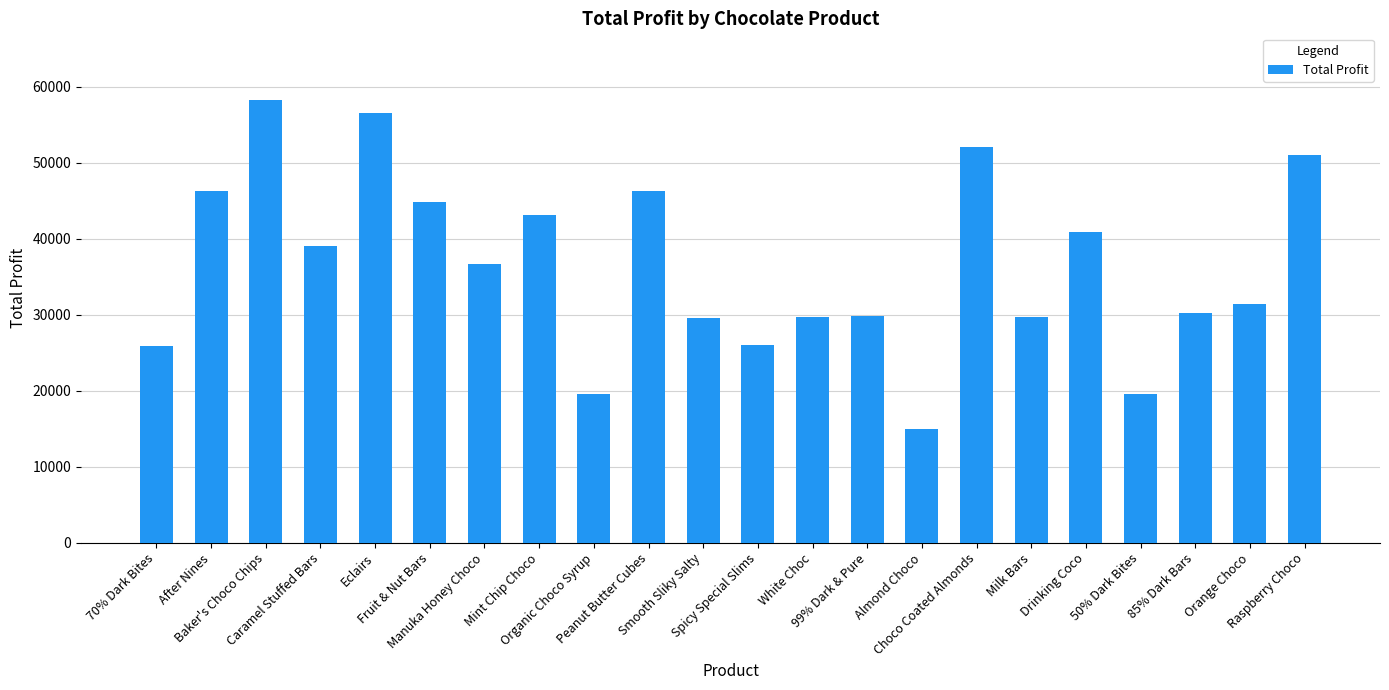

True or false: the data shows 29721.3 at Milk Bars.

True